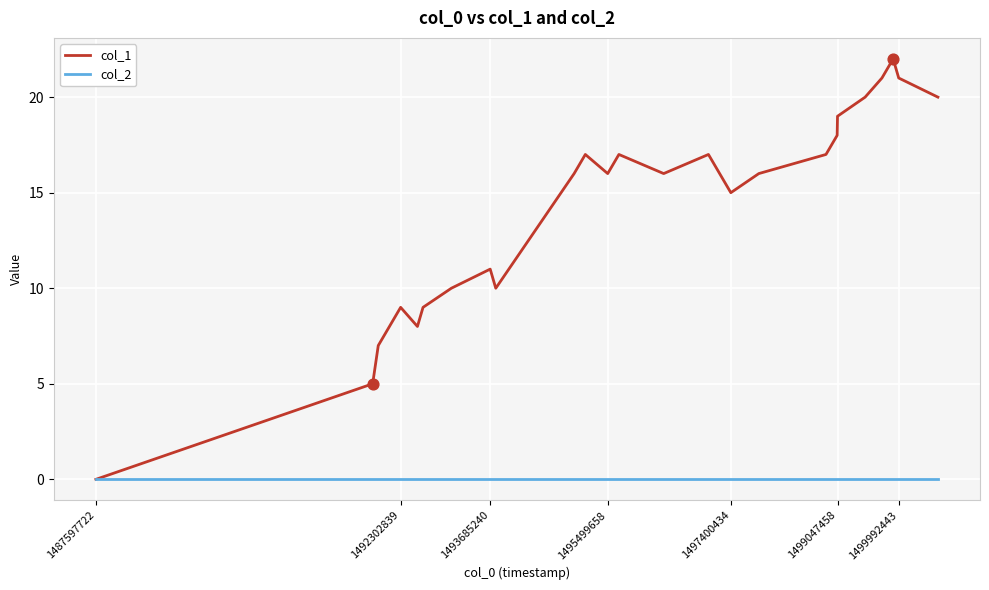

Which series has the largest range (max minus min)?

col_1